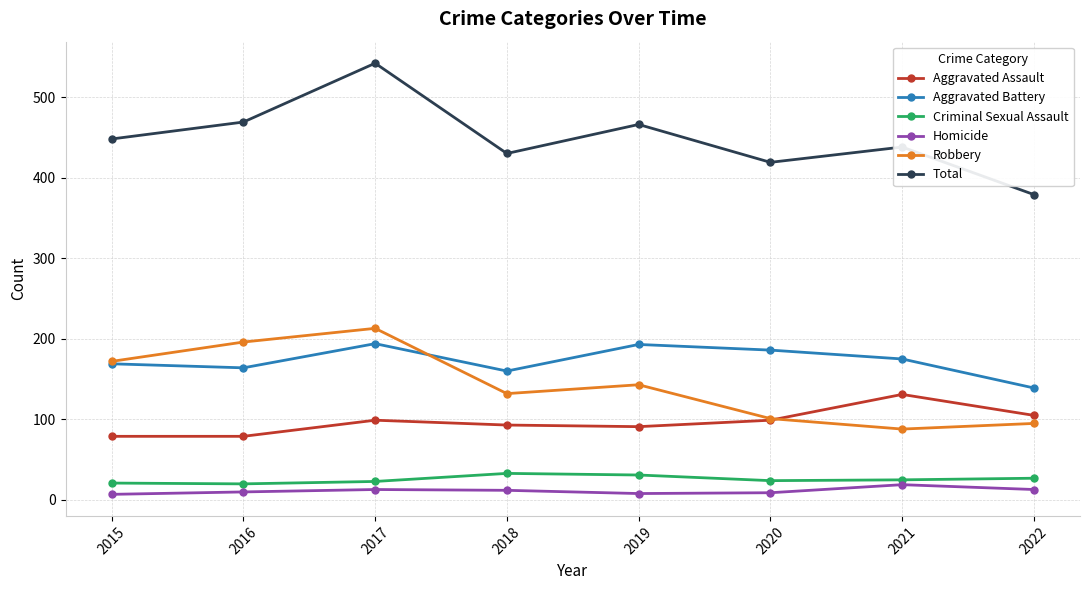

What is the value of the Criminal Sexual Assault point at the 1st from the left?

21